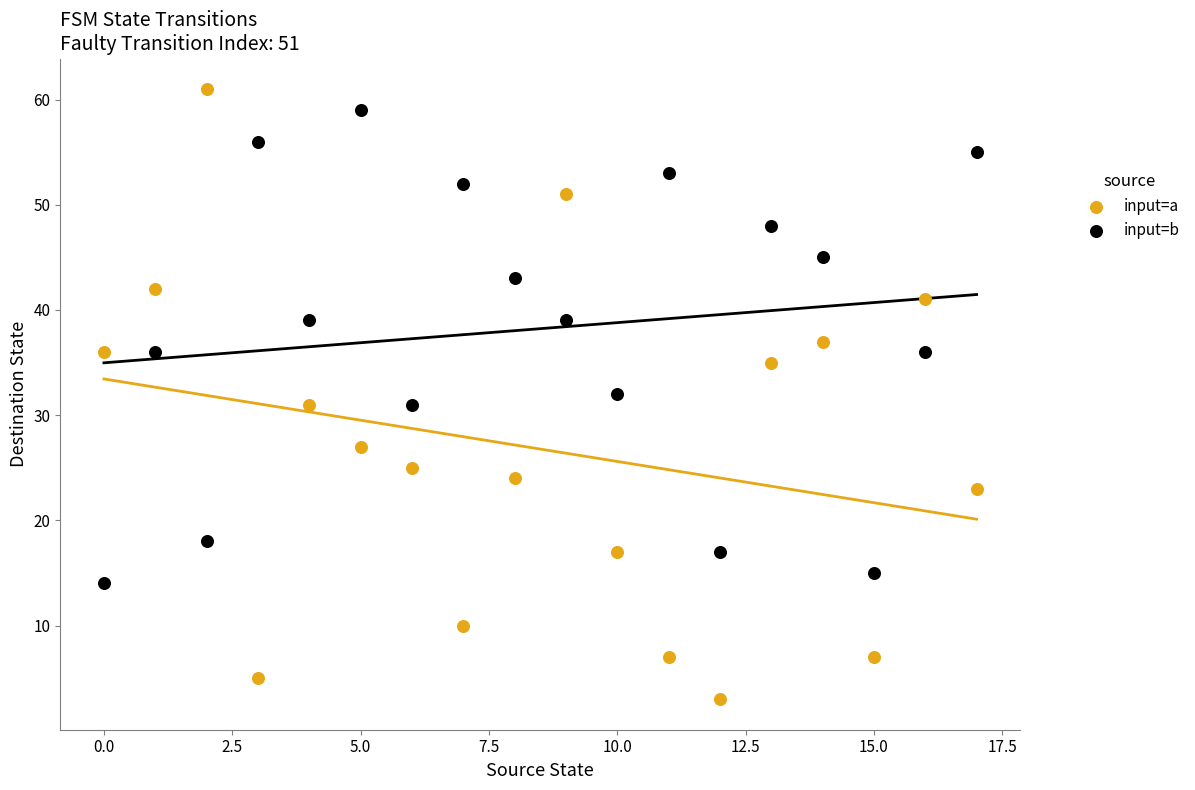

Which series has the widest spread of Y values?

input=a